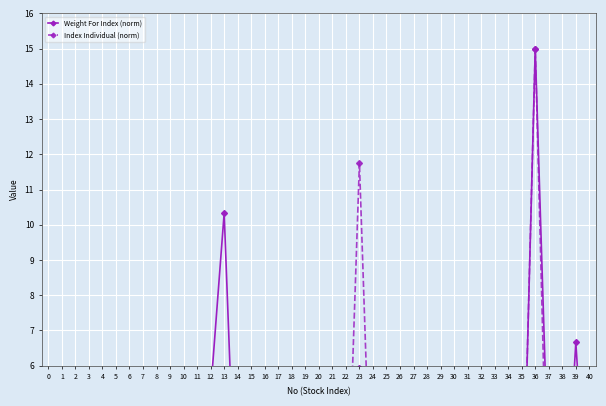

How many distinct data groups are displayed?

2